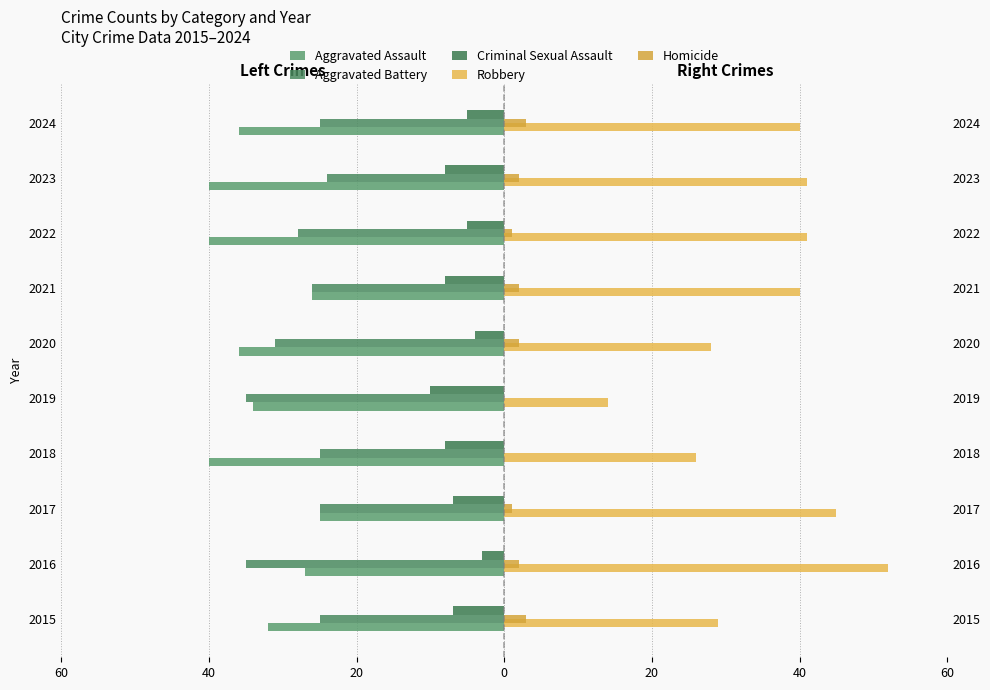

How many values in the Homicide series are below 2?

4